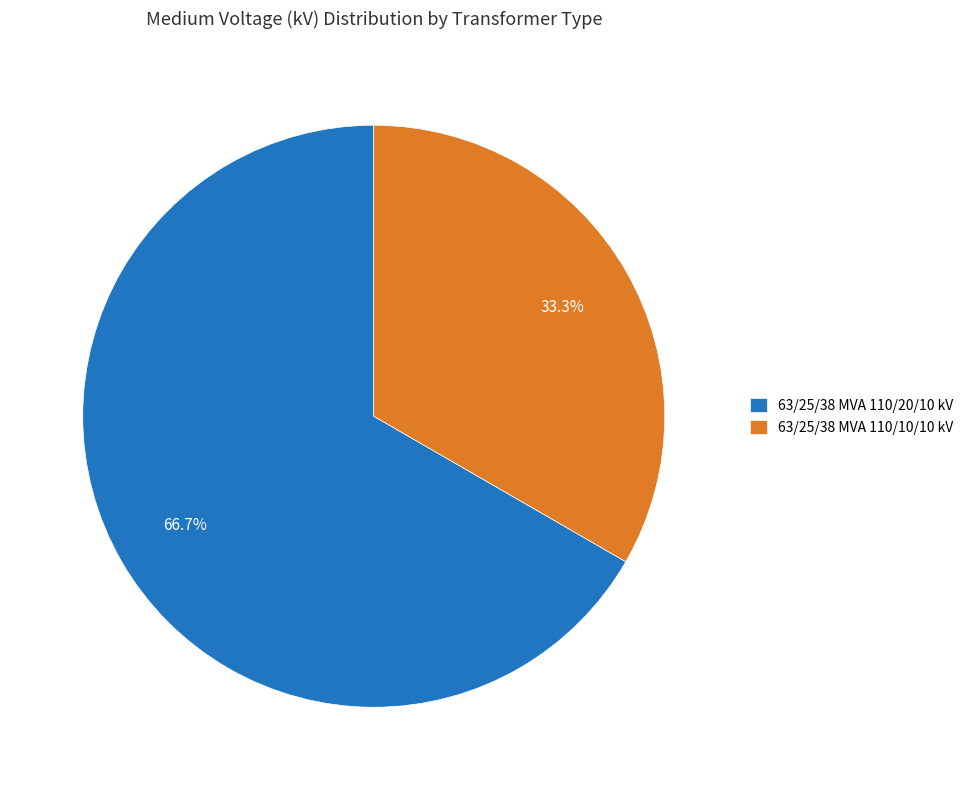

Rank the categories by value from lowest to highest.

63/25/38 MVA 110/10/10 kV, 63/25/38 MVA 110/20/10 kV